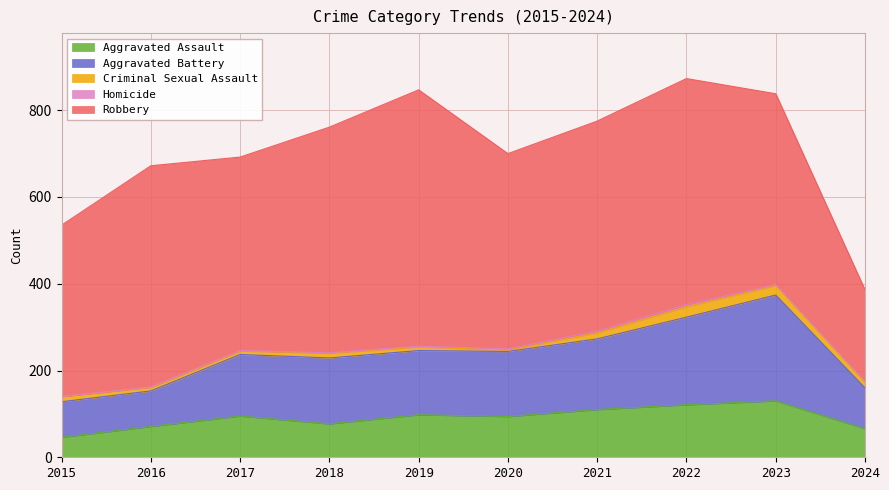

True or false: Criminal Sexual Assault and Homicide cross at least once.

False